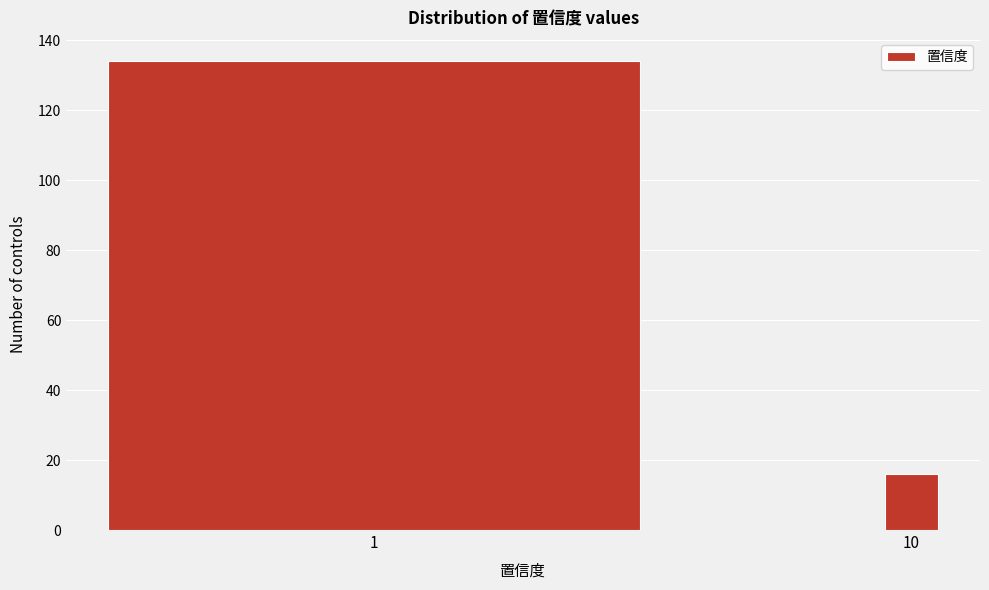

Reading left to right, extract all data points from this chart.

134	16